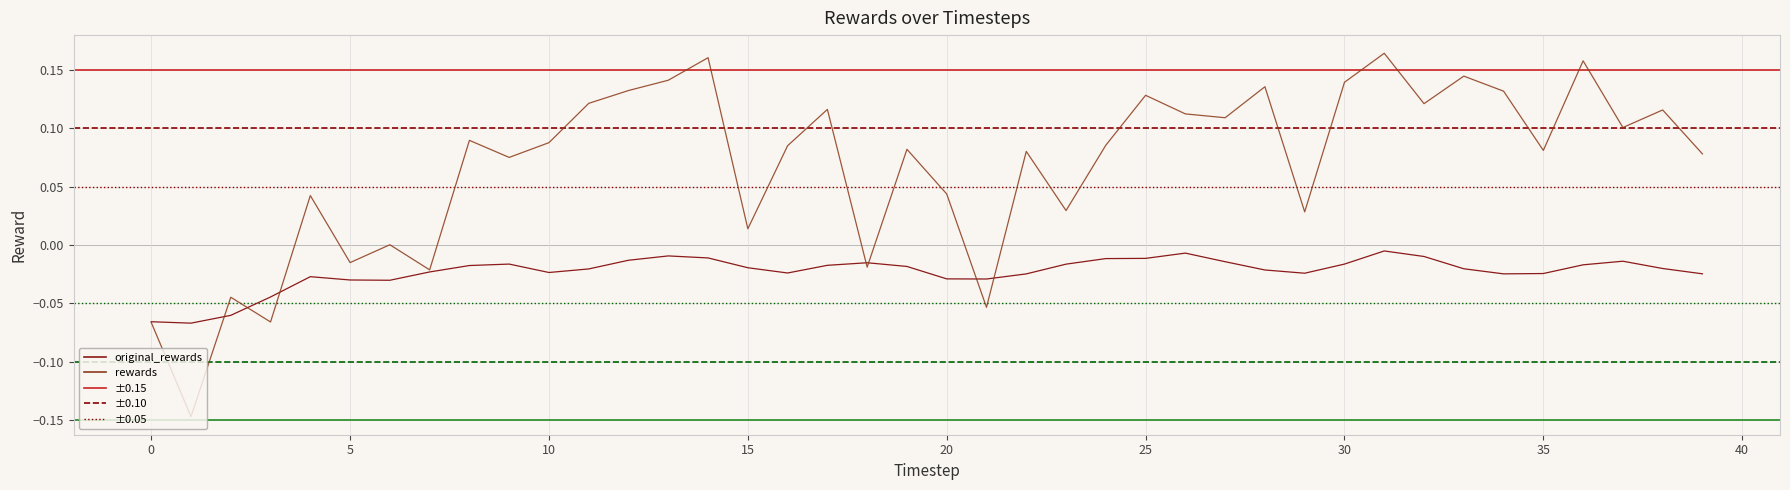

Which series has the largest range (max minus min)?

rewards